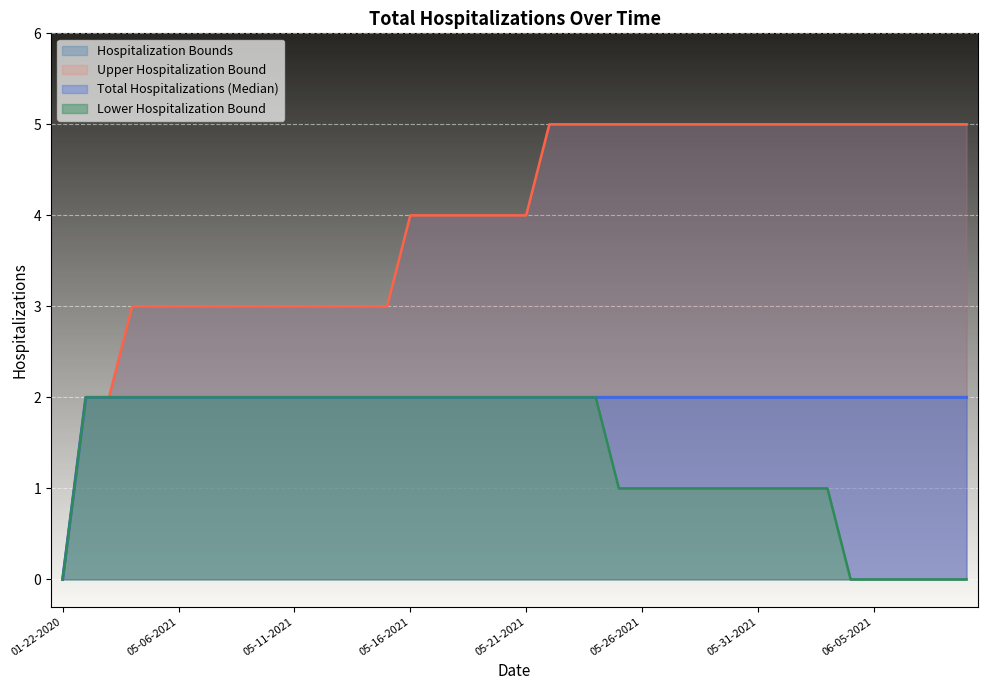

What is the difference between the maximum and minimum values in the Lower Hospitalization Bound series?

2